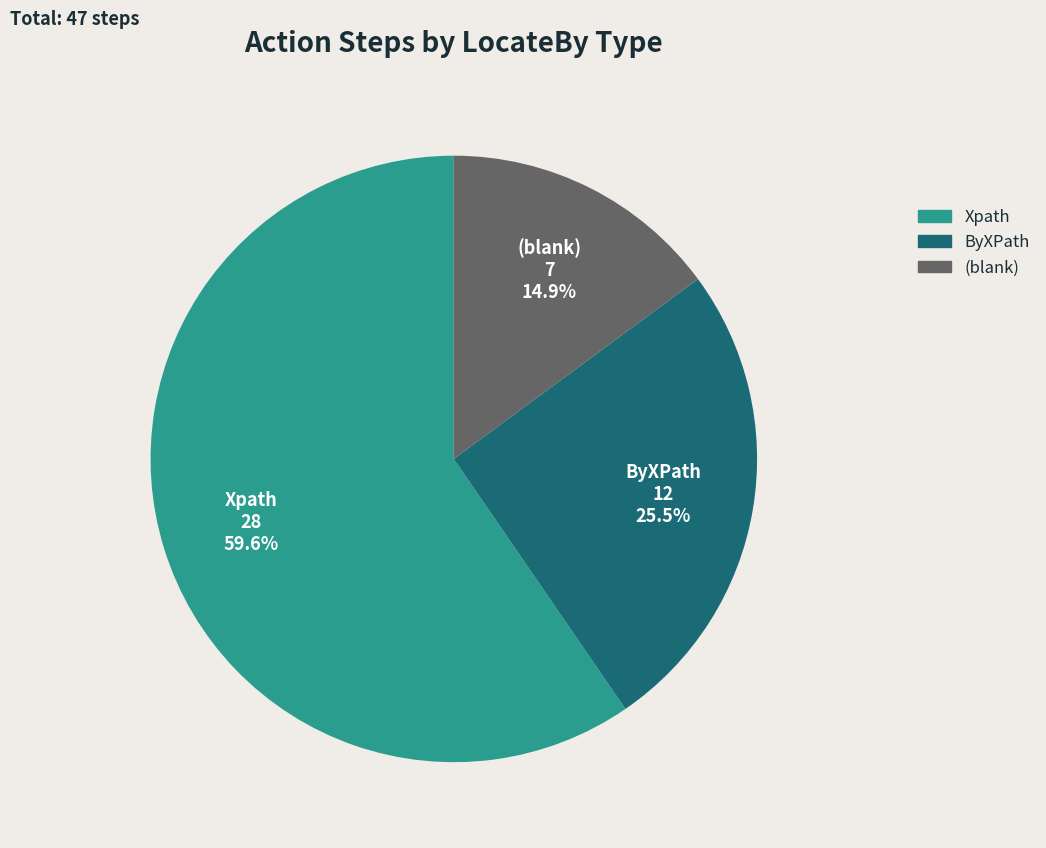

Is there any slice that represents more than half of the pie?

Yes